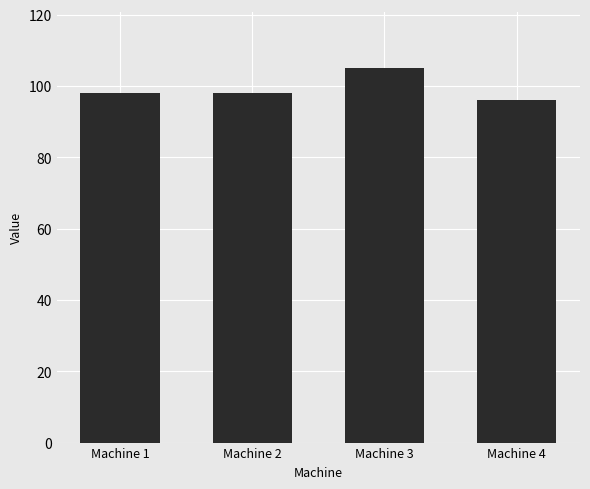

What value does the data have at Machine 3?

105